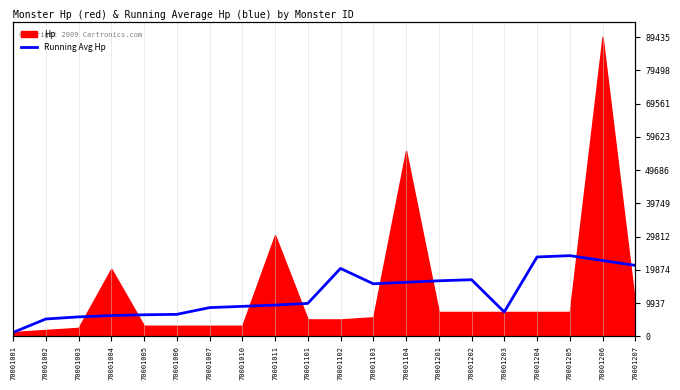

Is it true that the value at 70001006 is 9818.6?

False